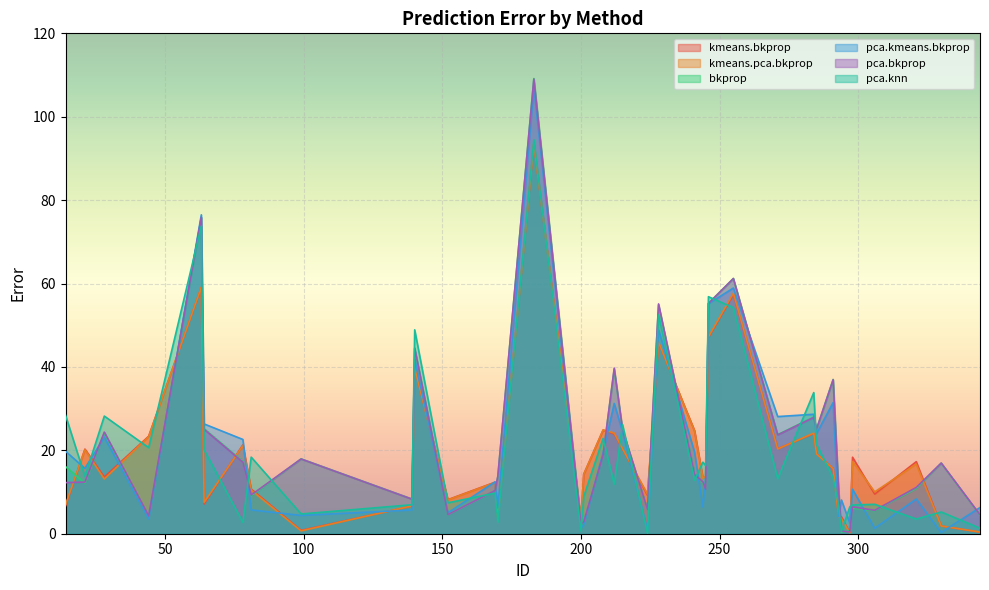

What is the spread (max minus min) of values at 245?

5.6